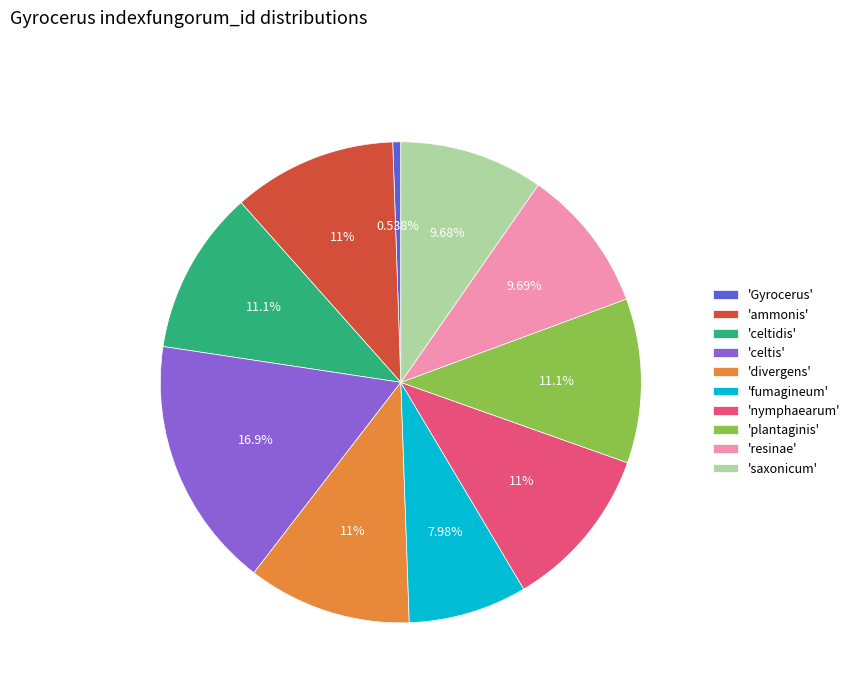

Between 'celtidis' and 'saxonicum', which is larger?

'celtidis'